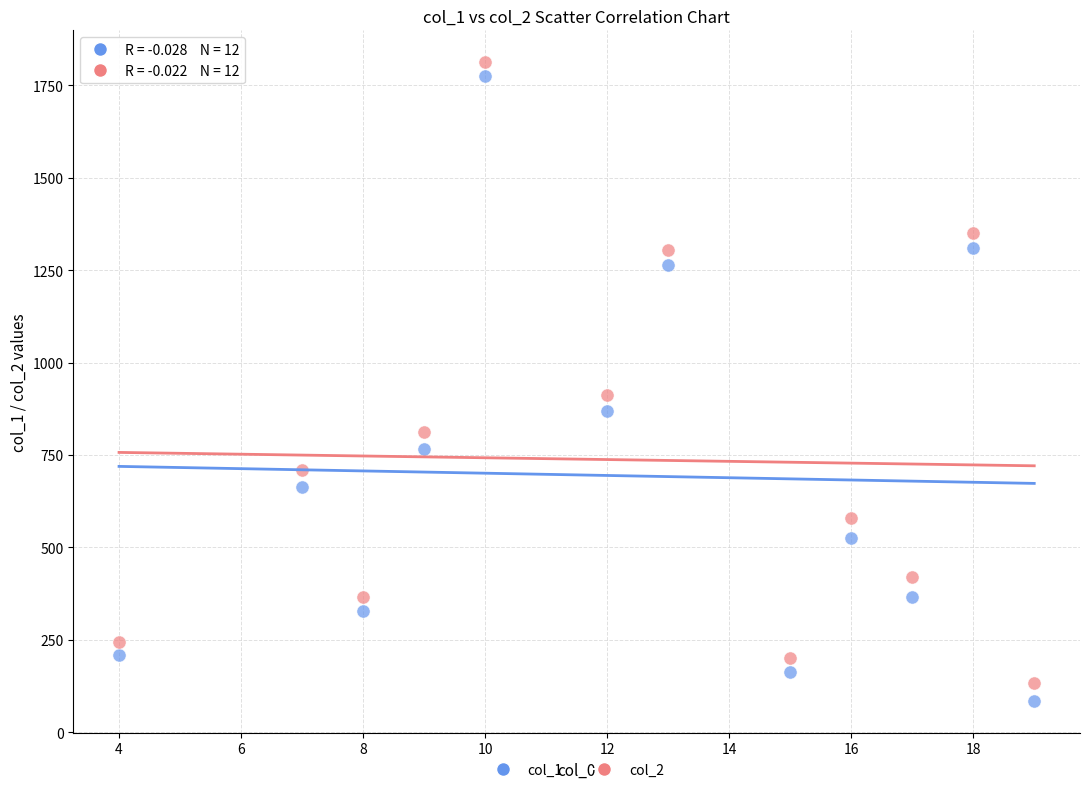

Across all data points, what is the range of Y values (max minus min)?

1727